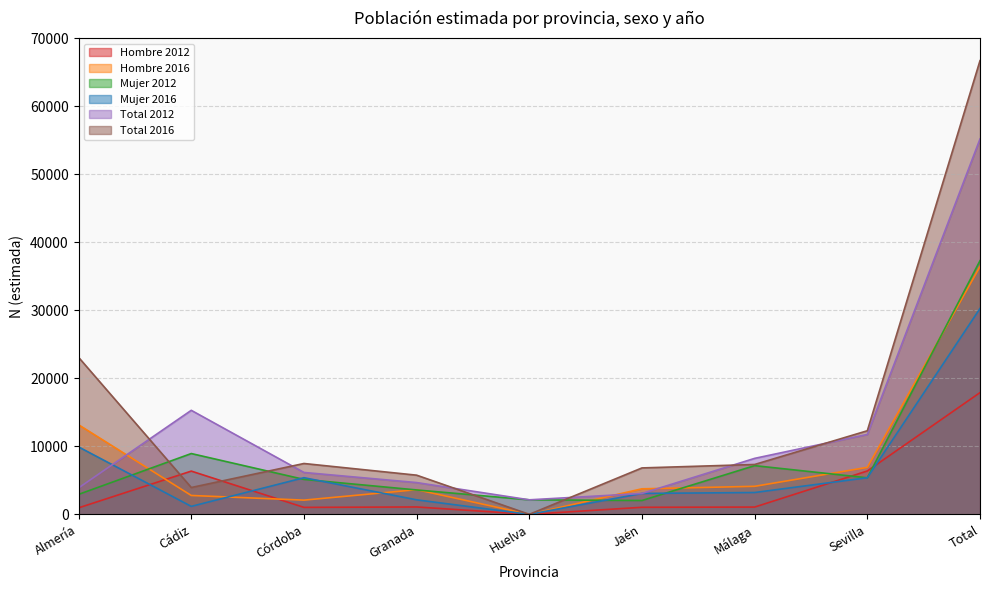

At which category is the sum across all series the highest?

Total